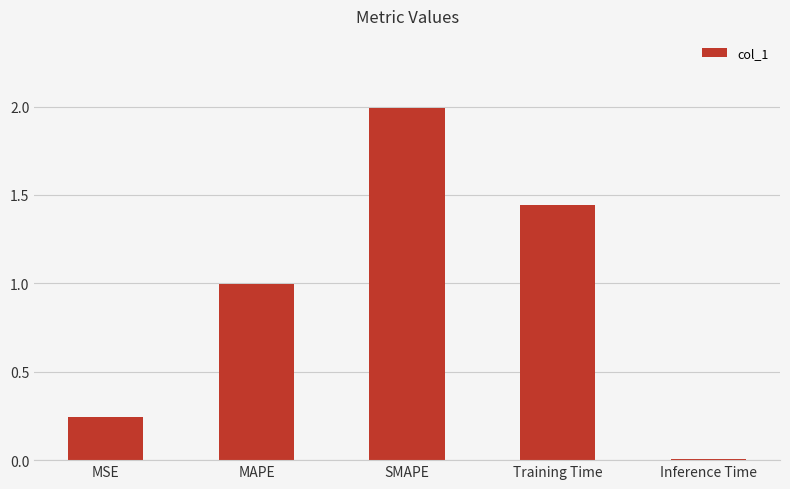

The chart shows a value of 2.2 at Training Time. True or false?

False